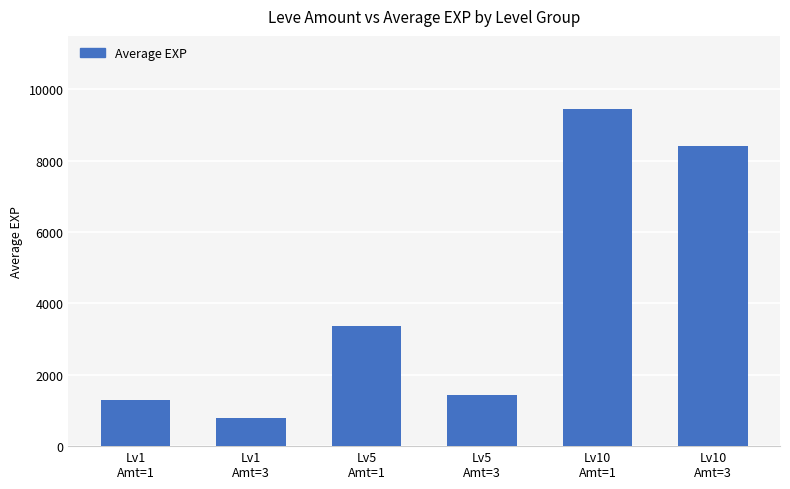

What is the sum of all values?

24745